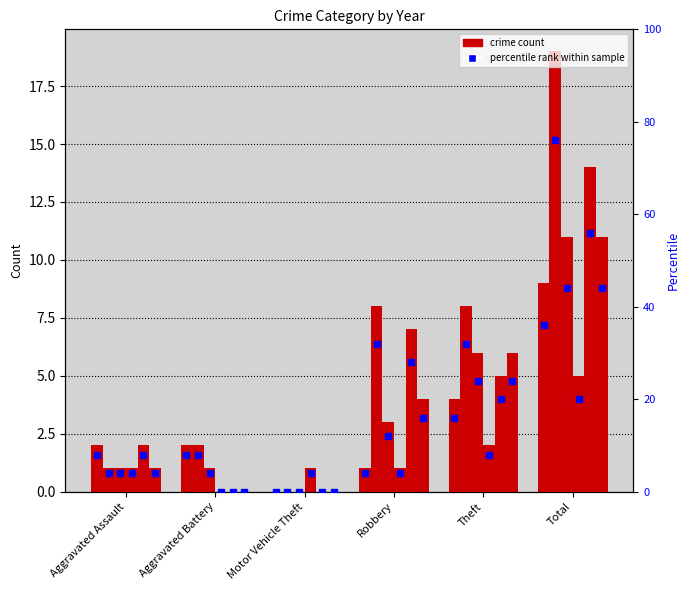

How many bars are there in total?

36